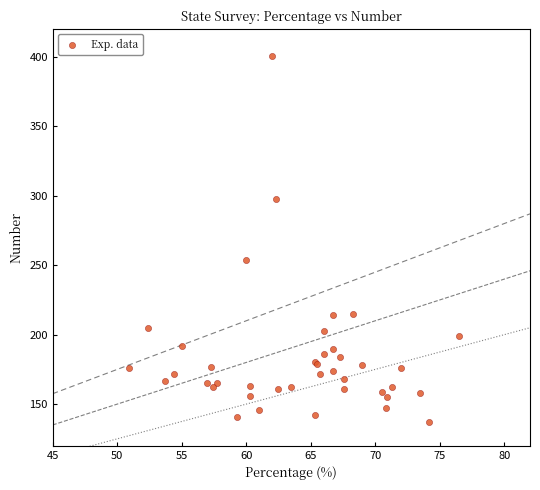

What Y value in the scatter plot is closest to 269?

254